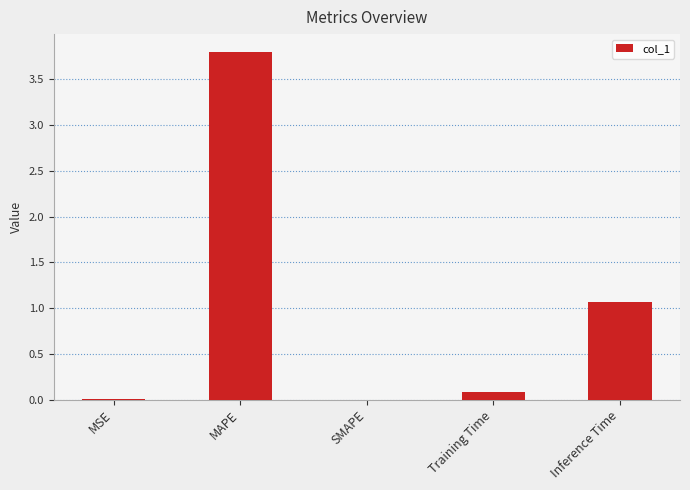

What is the change in value from SMAPE to Inference Time?

+1.1